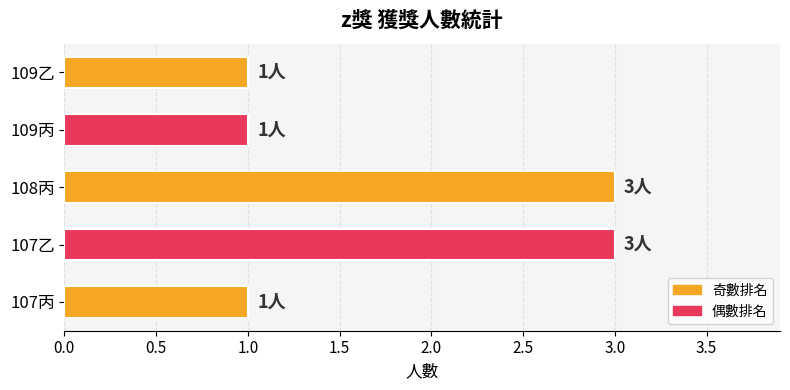

What is the sum of all values?

9